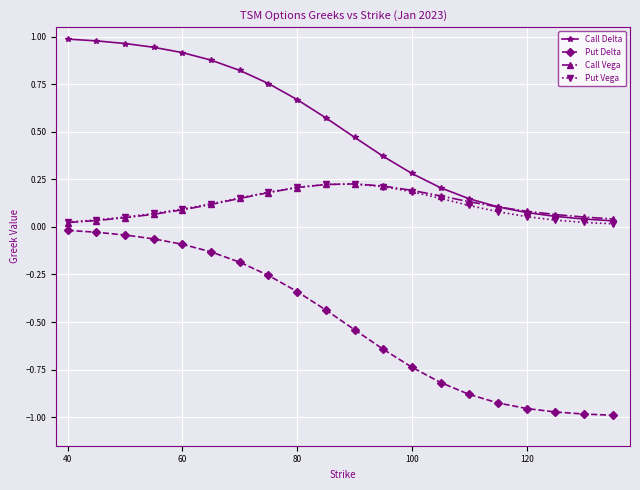

How many lines are shown in the chart?

4